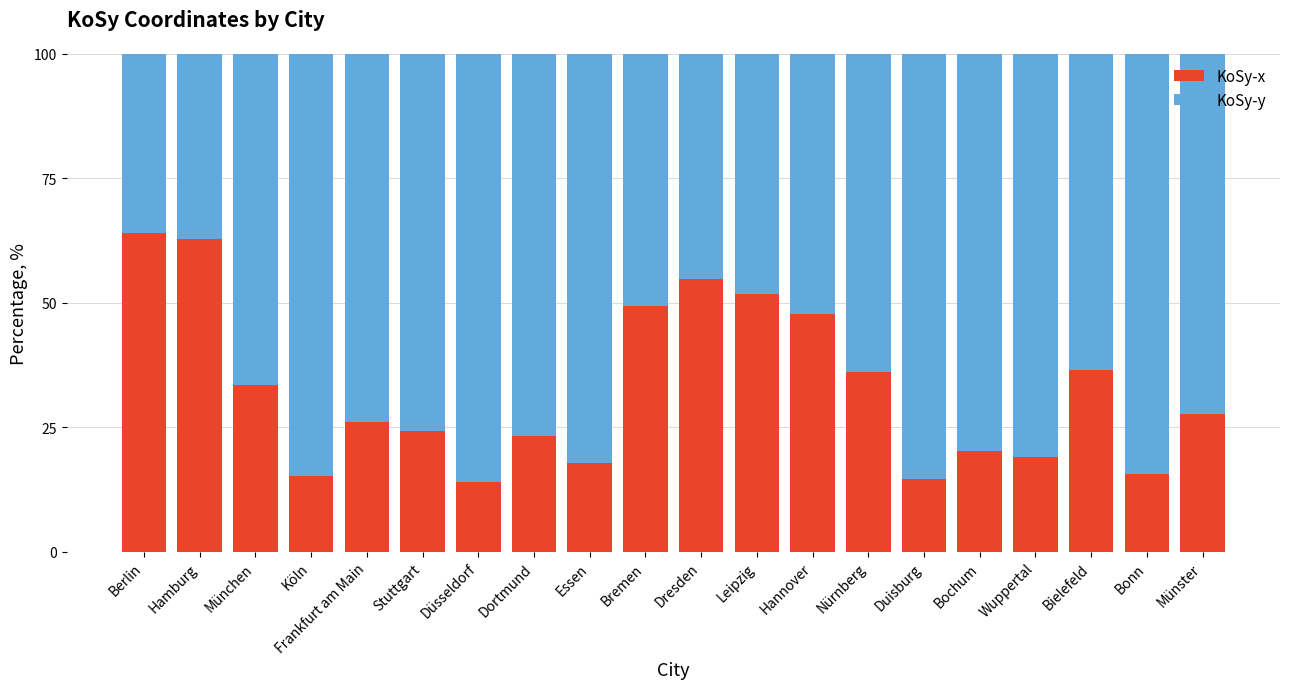

What is the total value across all series at Münster?

100.0